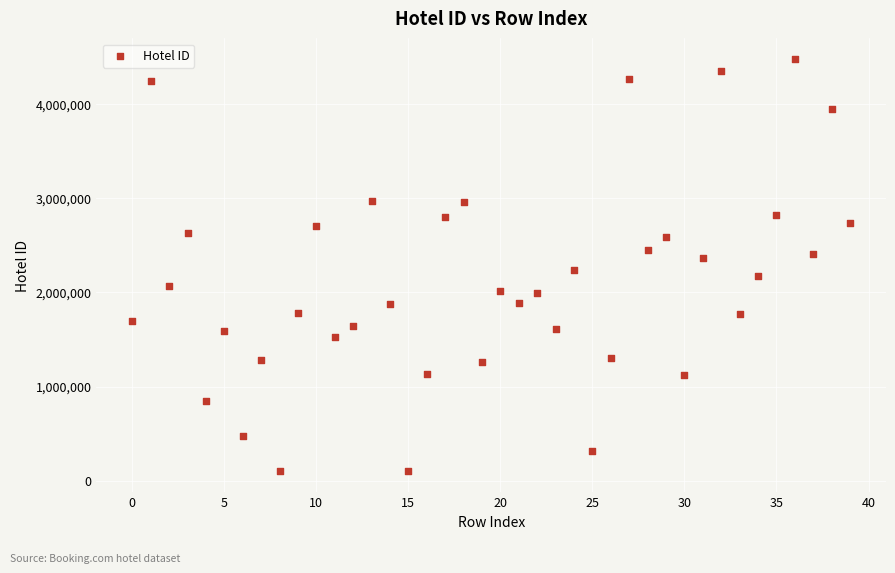

What is the range of Y values (max minus min)?

4374645